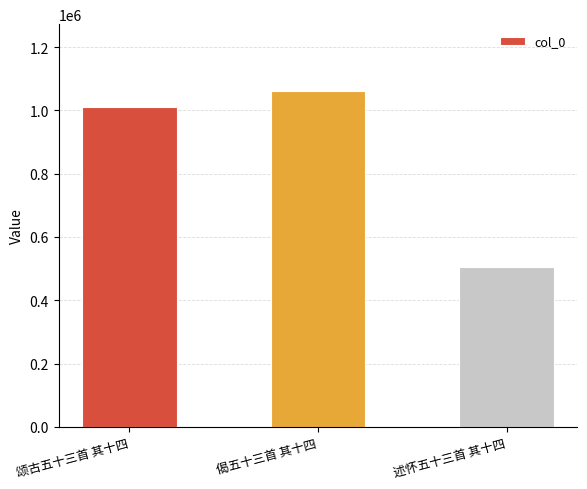

What is the greatest value displayed?

1060327